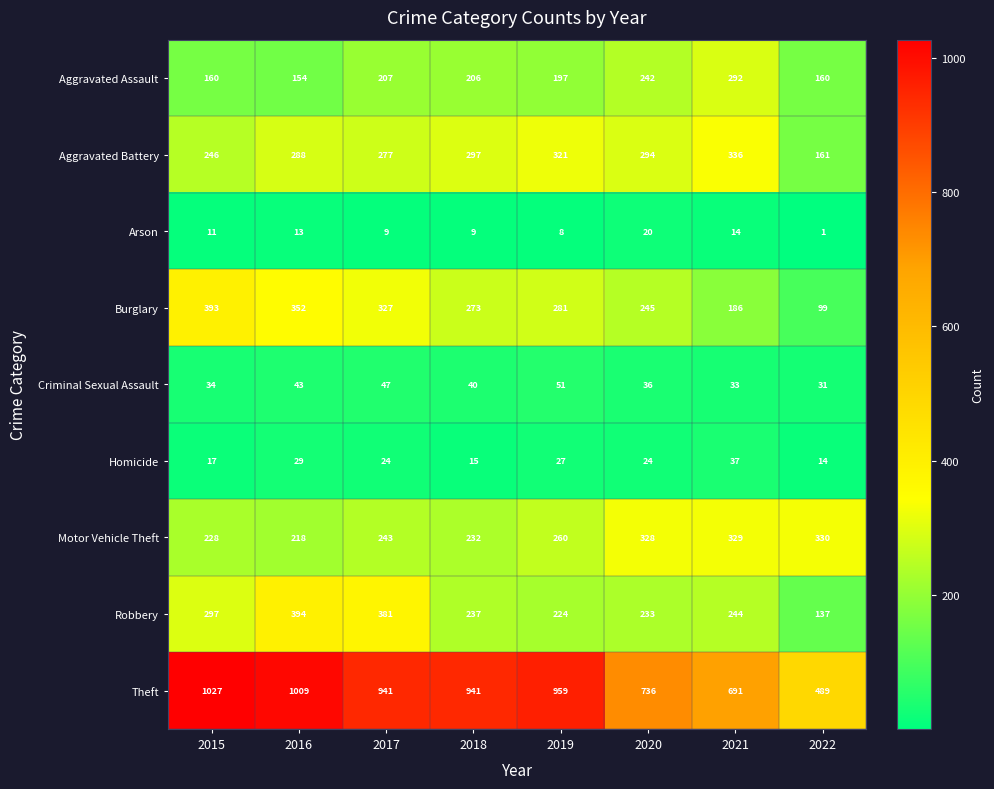

What is the maximum value for Arson?

20